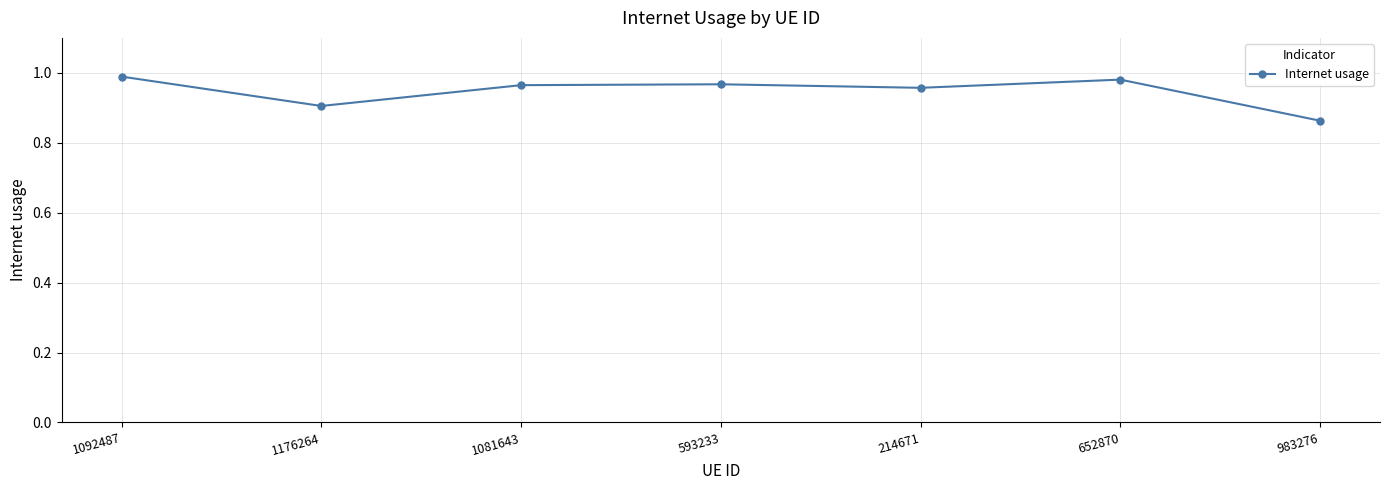

What position from the right is 593233?

4